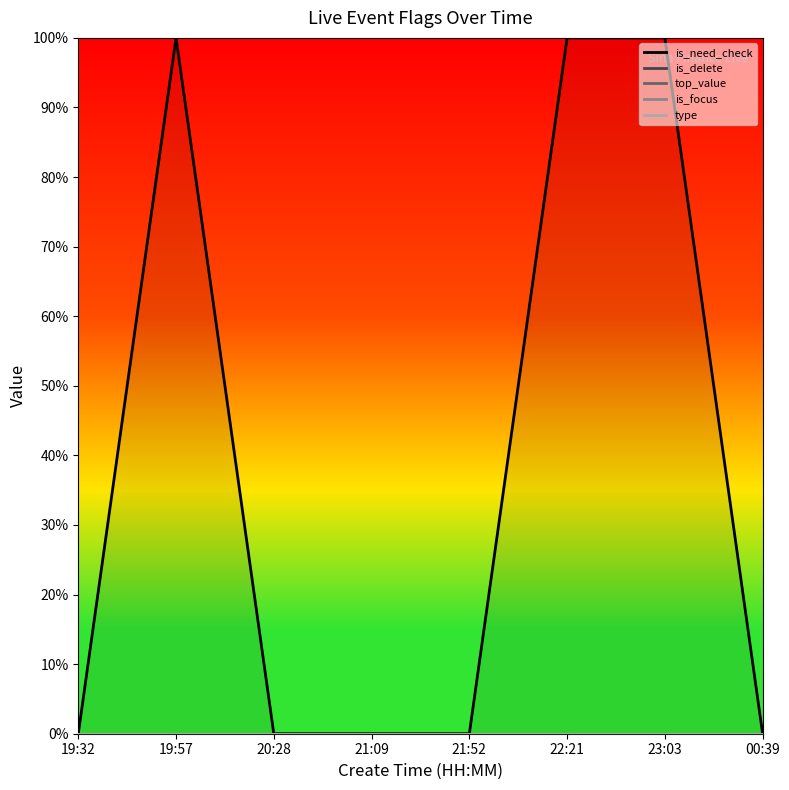

What are all the series names shown in the legend?

is_need_check, is_delete, top_value, is_focus, type